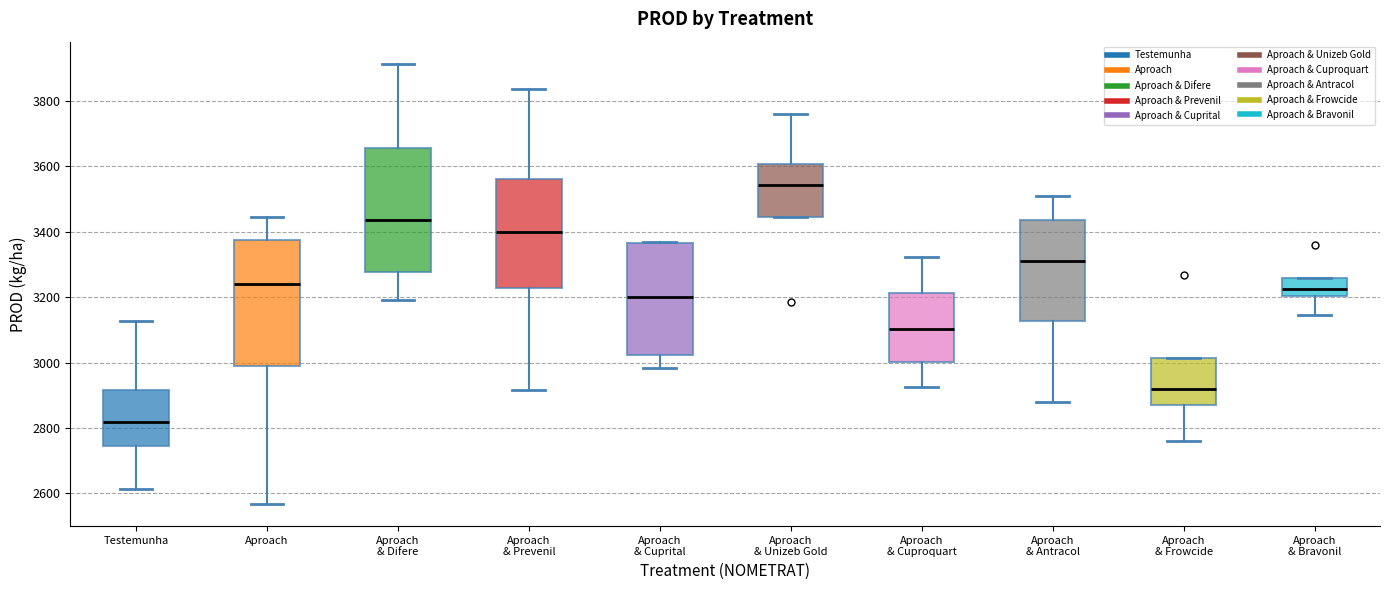

Where does the upper whisker of the box for Aproach & Antracol end on the y-axis? The values are not printed on the chart, so give them approximately, as read against the axis.

3520